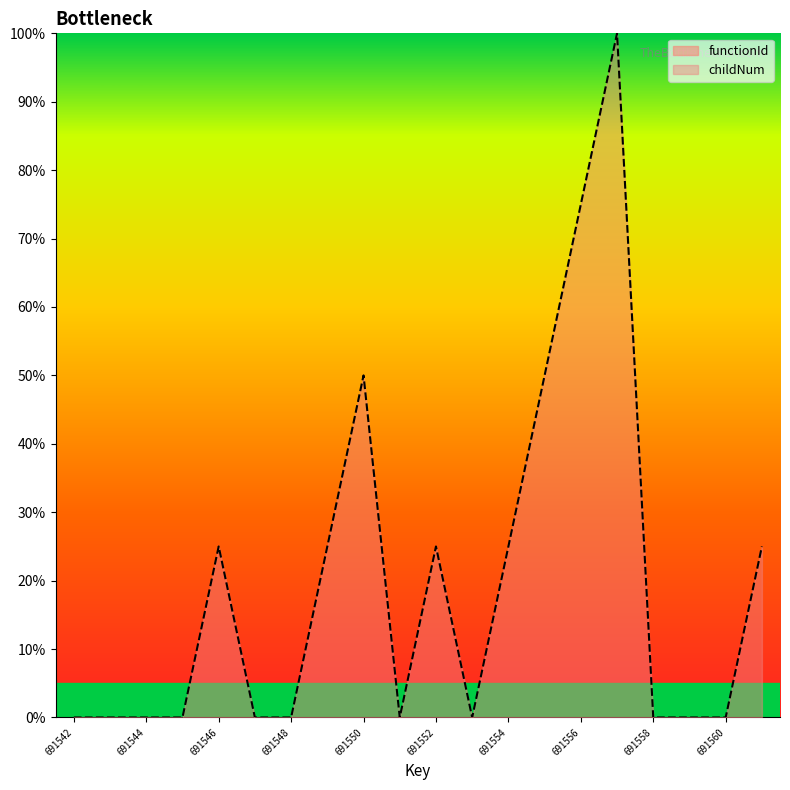

True or false: there are more than 1 points higher than both neighbors.

True